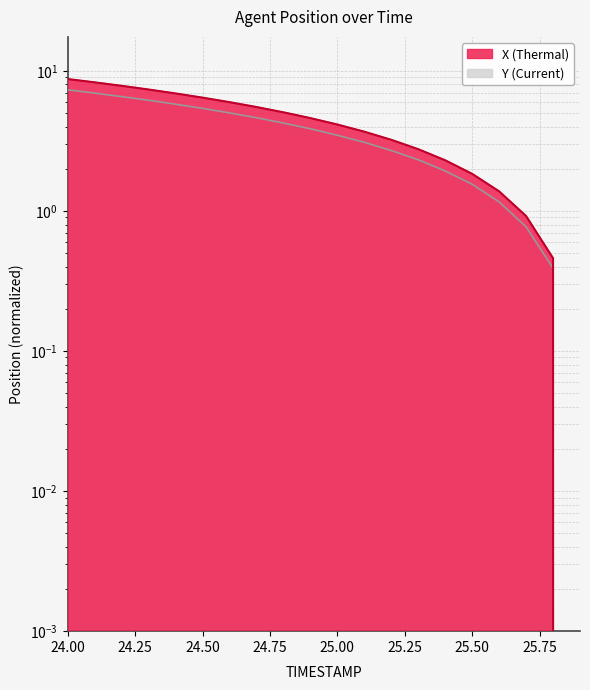

Where is X nearest to the value 4?

25.0